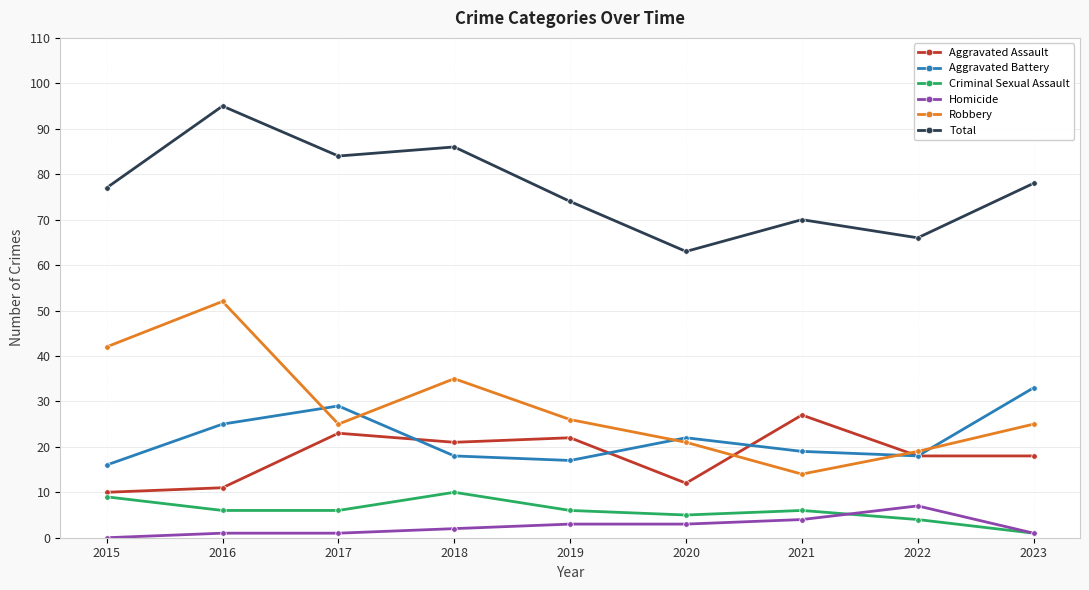

What are all the series names shown in the legend?

Aggravated Assault, Aggravated Battery, Criminal Sexual Assault, Homicide, Robbery, Total